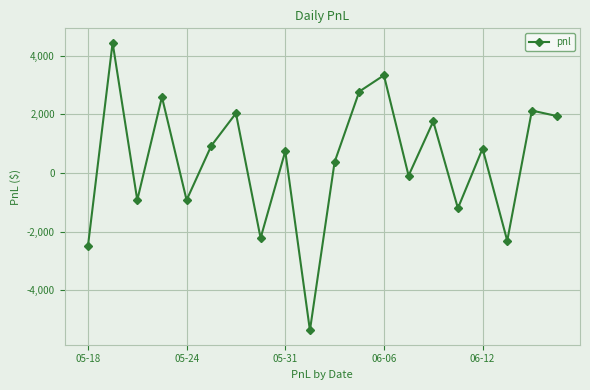

What is the greatest value displayed?

4440.0